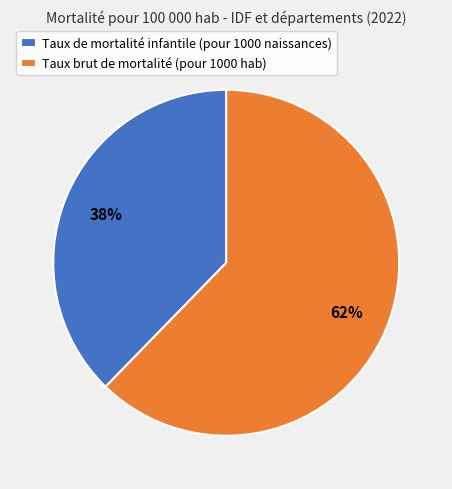

Combined, do Taux brut de mortalité (pour 1000 hab) and Taux de mortalité infantile (pour 1000 naissances) account for over 50%?

Yes